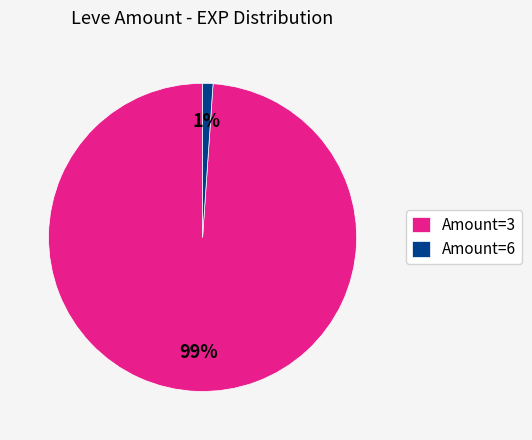

Combined, do Amount=6 and Amount=3 account for over 50%?

Yes